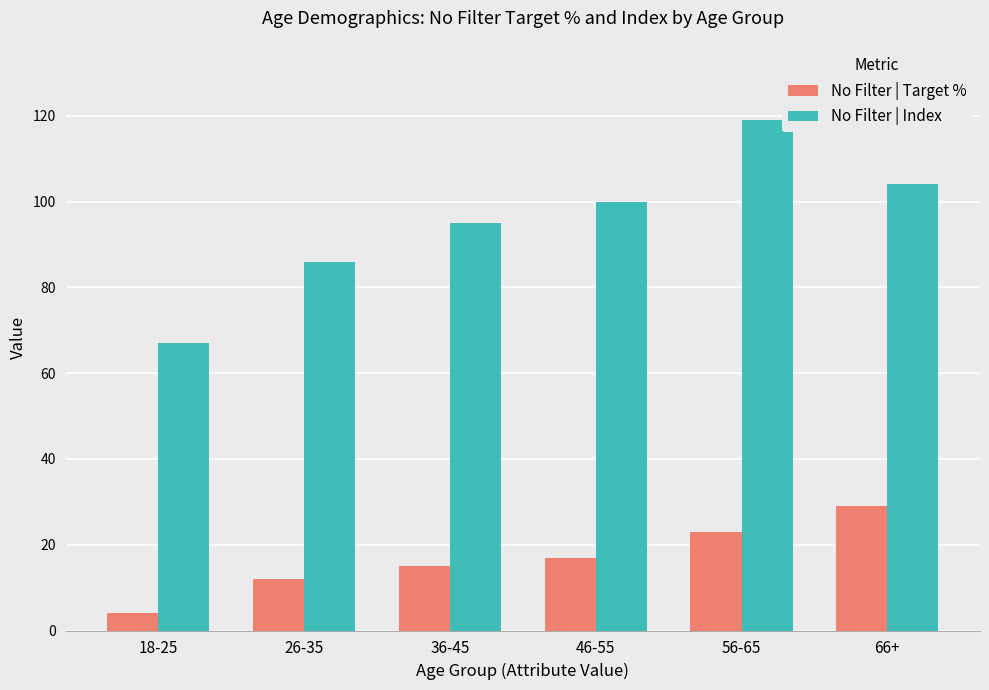

The value of No Filter | Target % at 46-55 is 30. True or false?

False